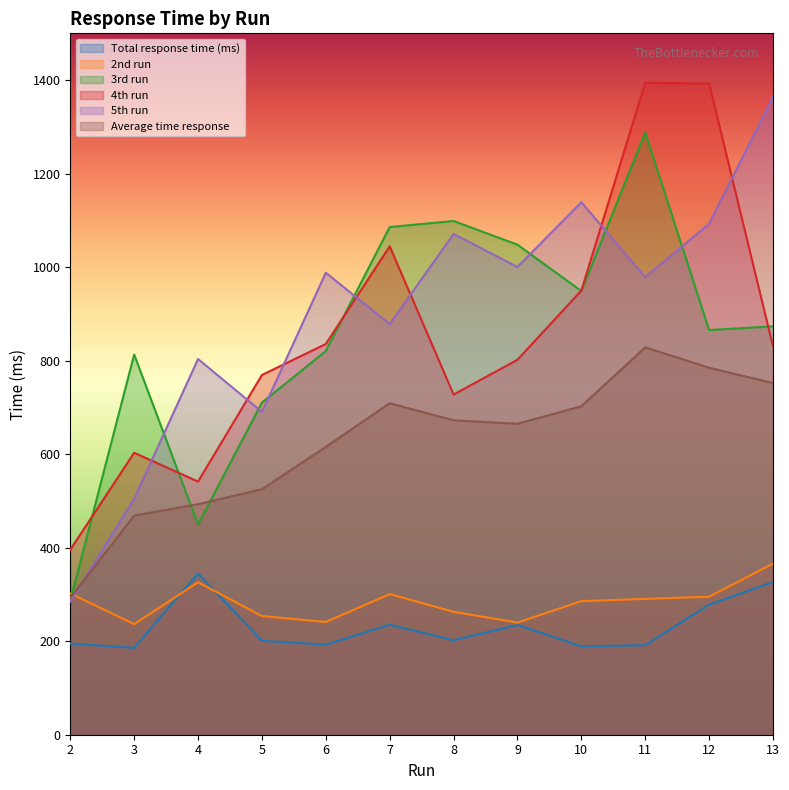

True or false: 4th run and Average time response cross at least once.

False